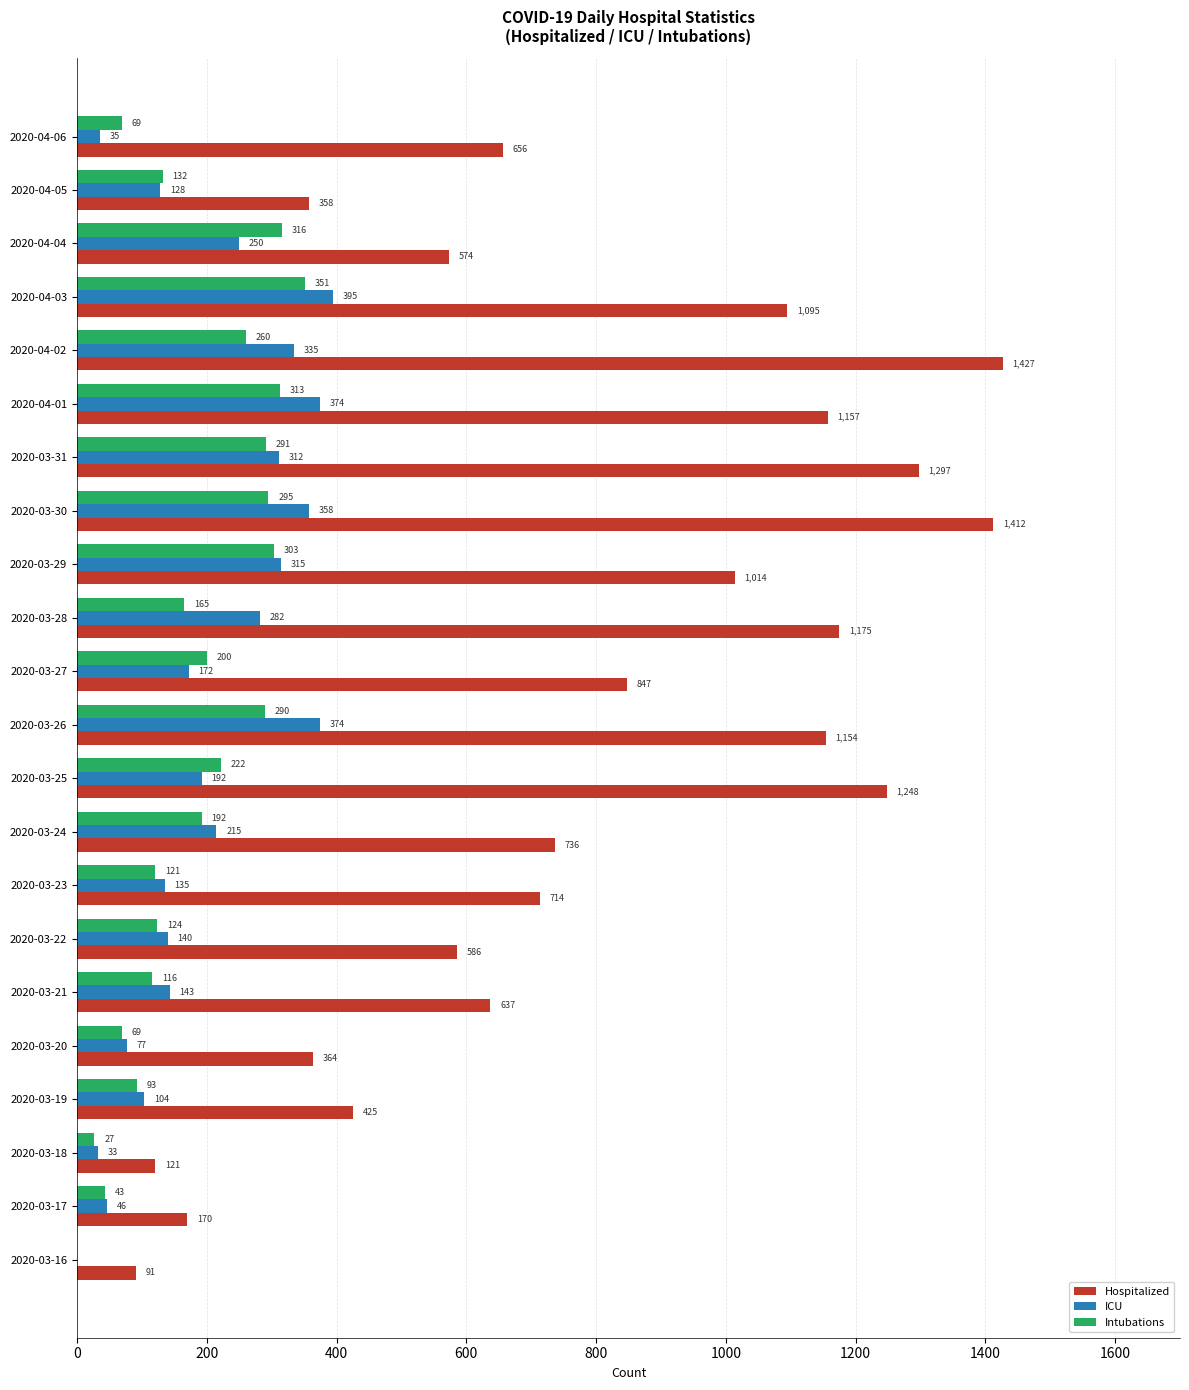

Between 2020-03-20 and 2020-03-29, which series saw the biggest shift?

Hospitalized